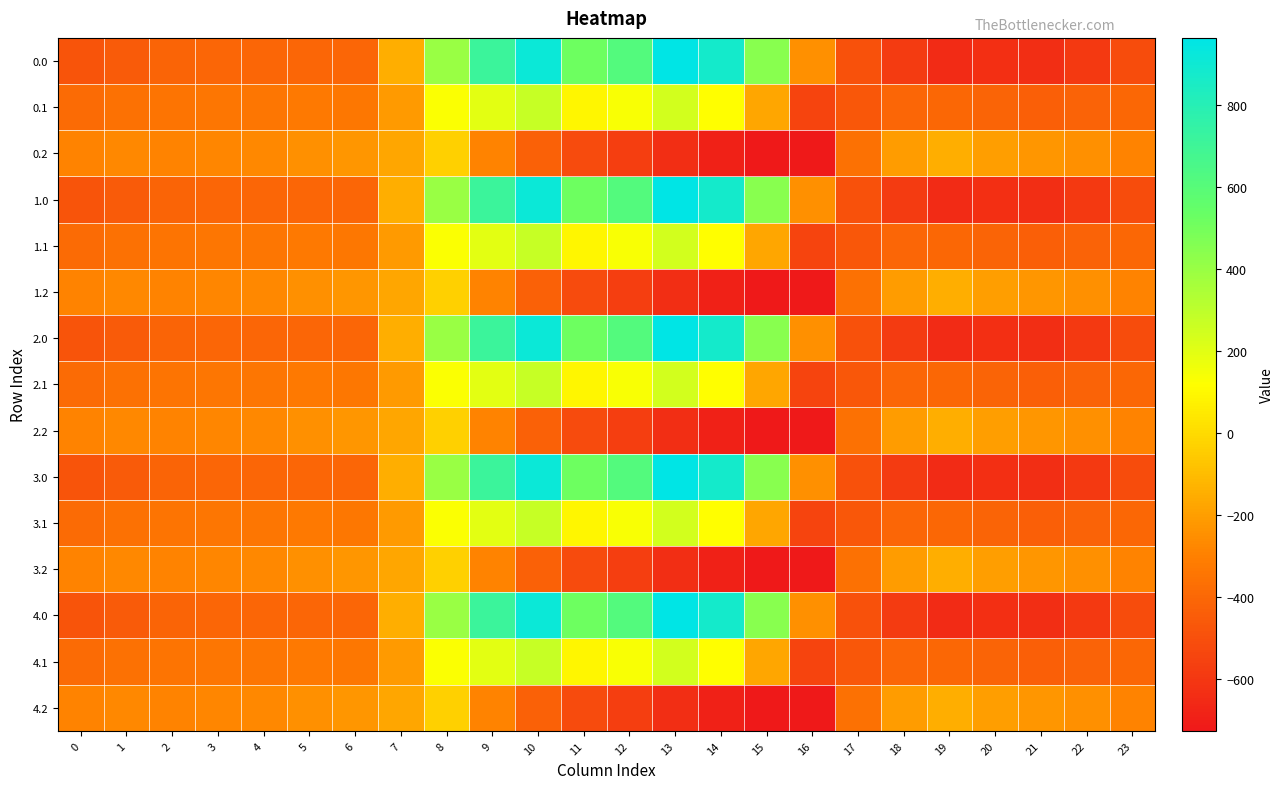

Between 19 and 14, which is larger?

14